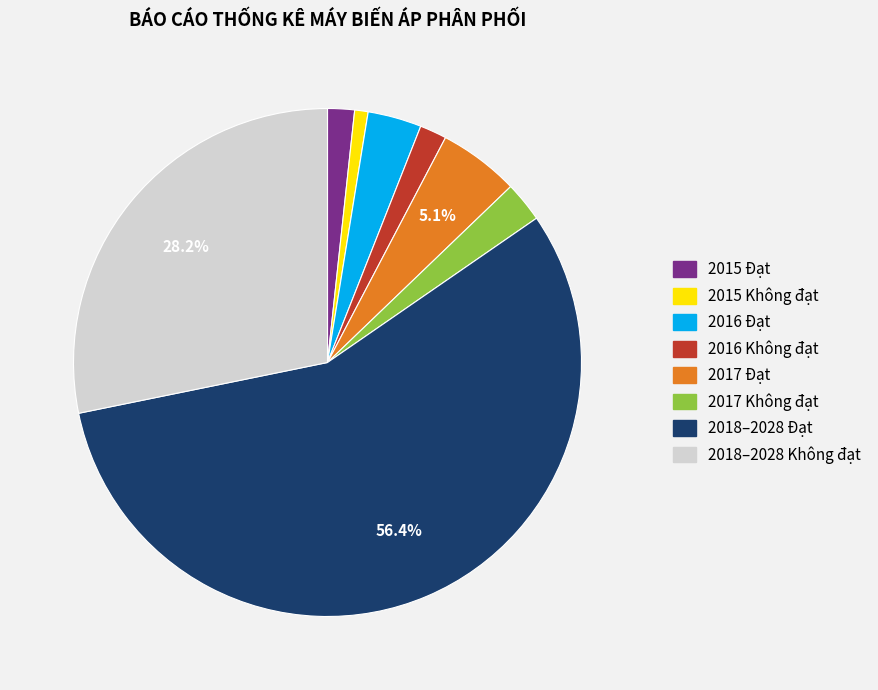

Is there any slice that represents more than half of the pie?

Yes